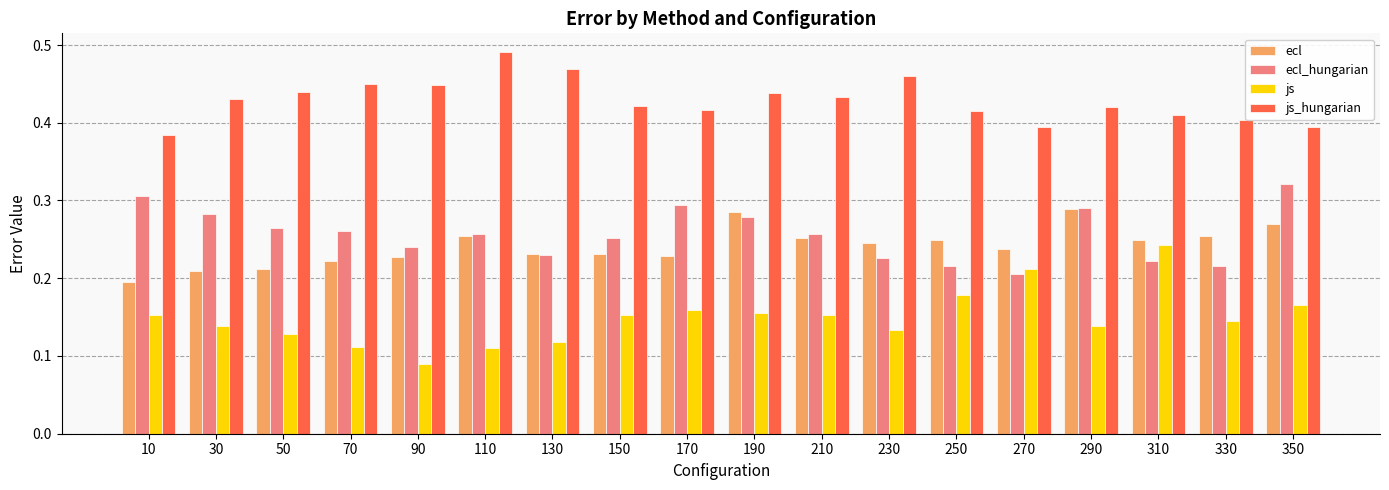

At which category does the chart reach its peak across all series?

110